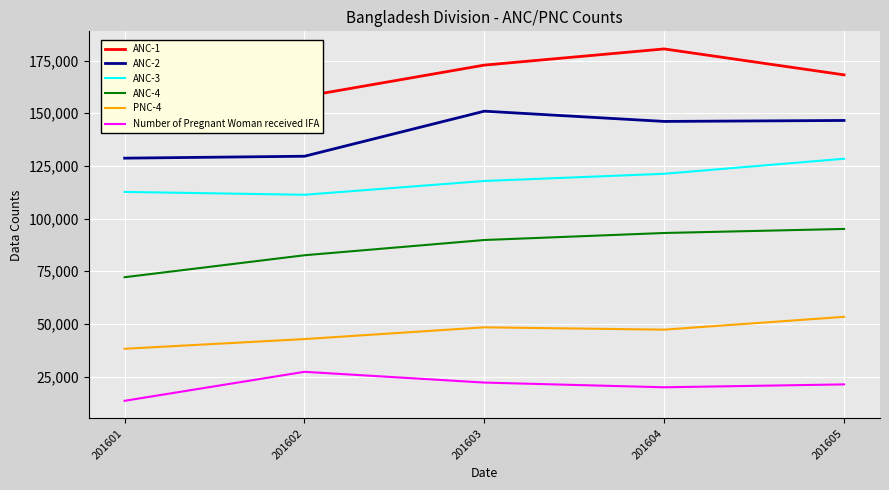

Reading right to left, transcribe all the data shown in this chart.

ANC-1: 168204	180513	172831	157962	148947
ANC-2: 146557	146102	150967	129578	128667
ANC-3: 128398	121254	117833	111290	112653
ANC-4: 95070	93148	89821	82586	72157
PNC-4: 53350	47269	48380	42799	38195
Number of Pregnant Woman received IFA: 21291	19915	22150	27262	13499